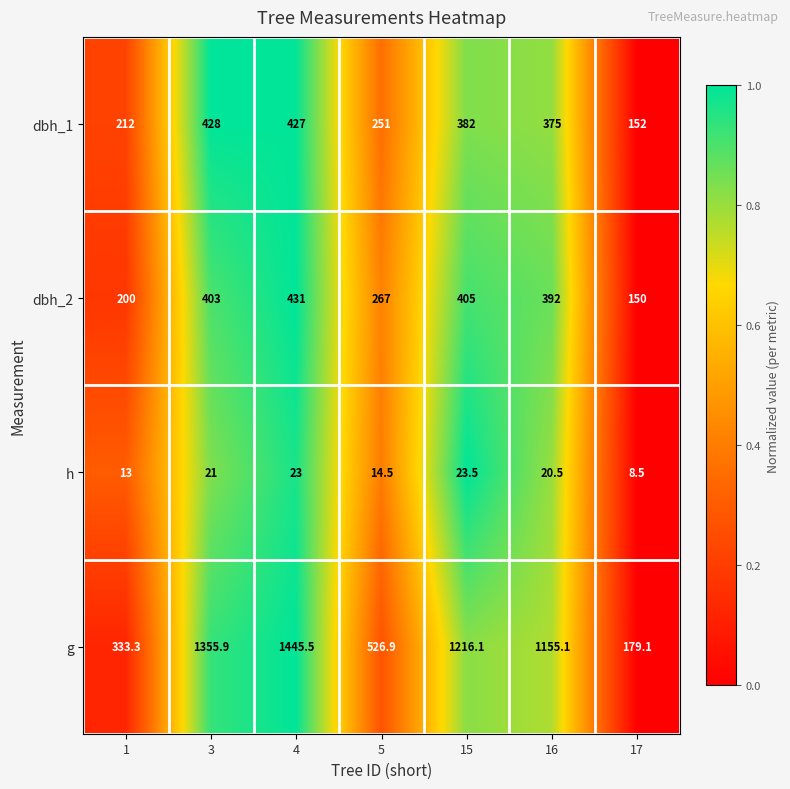

The value of g at 5 is 526.9. True or false?

True